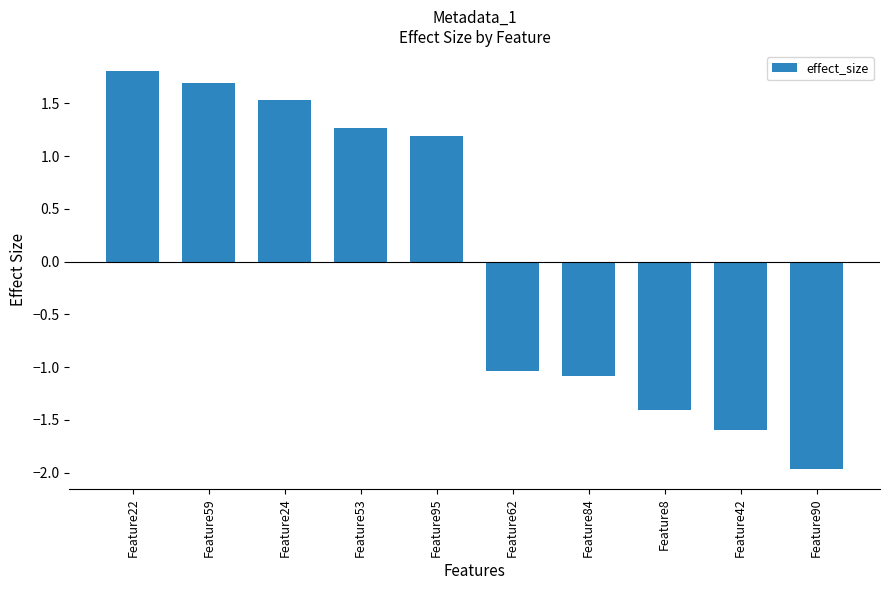

What is the maximum value shown in the chart?

1.8